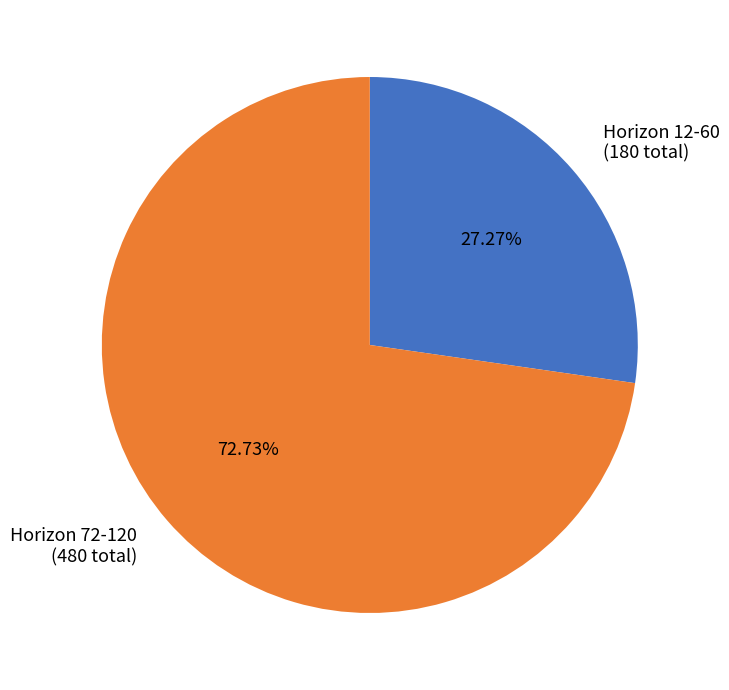

What is the largest slice in the pie chart?

Horizon 72-120 (480 total)